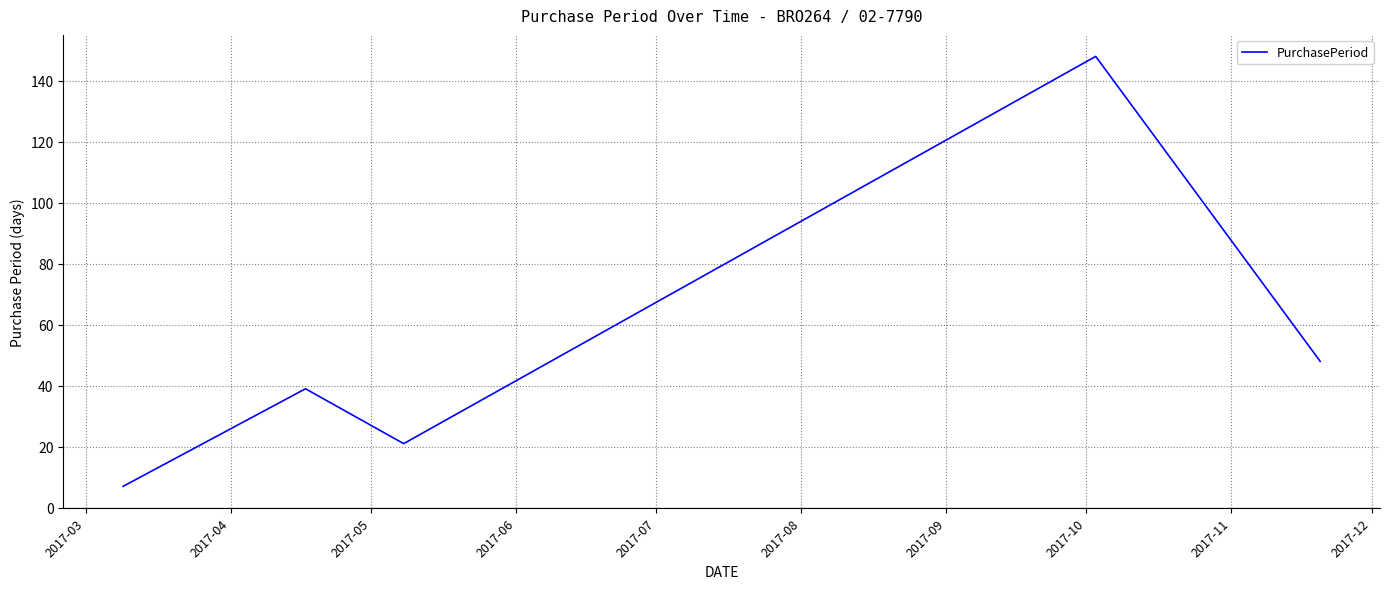

What is the smallest value displayed?

7